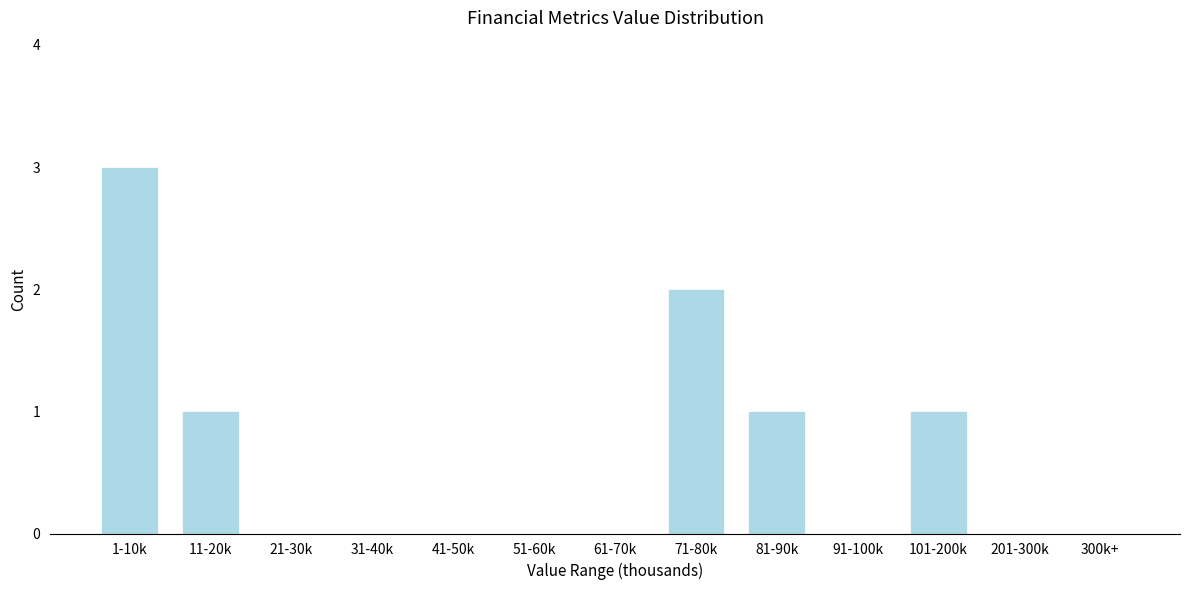

Reading left to right, transcribe all the data shown in this chart.

1-10k=3	11-20k=1	21-30k=0	31-40k=0	41-50k=0	51-60k=0	61-70k=0	71-80k=2	81-90k=1	91-100k=0	101-200k=1	201-300k=0	300k+=0